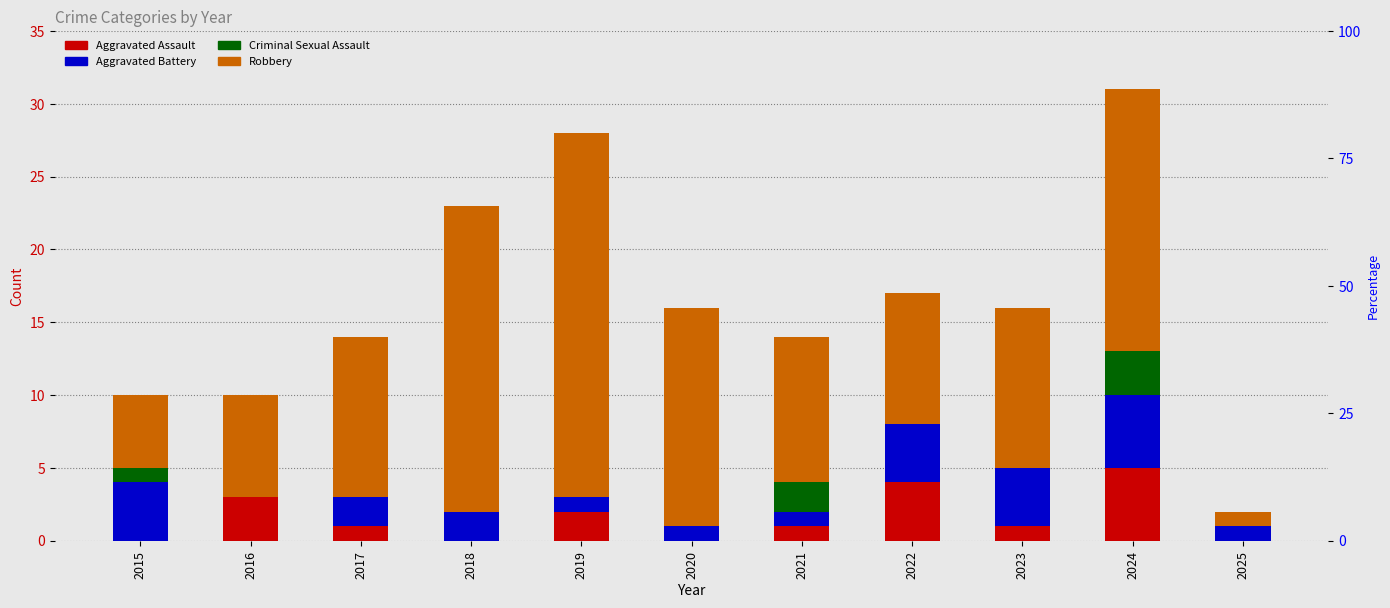

True or false: Criminal Sexual Assault has a value of 0 at 2025.

True